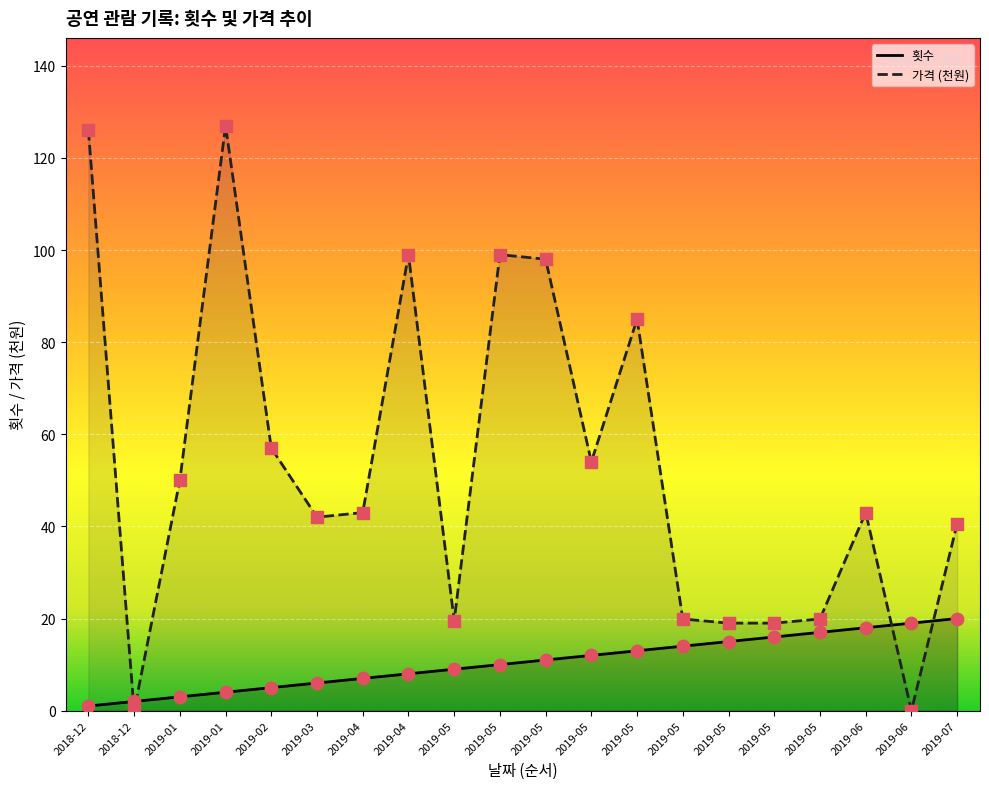

Which series contains the lowest Y value?

가격 (천원)